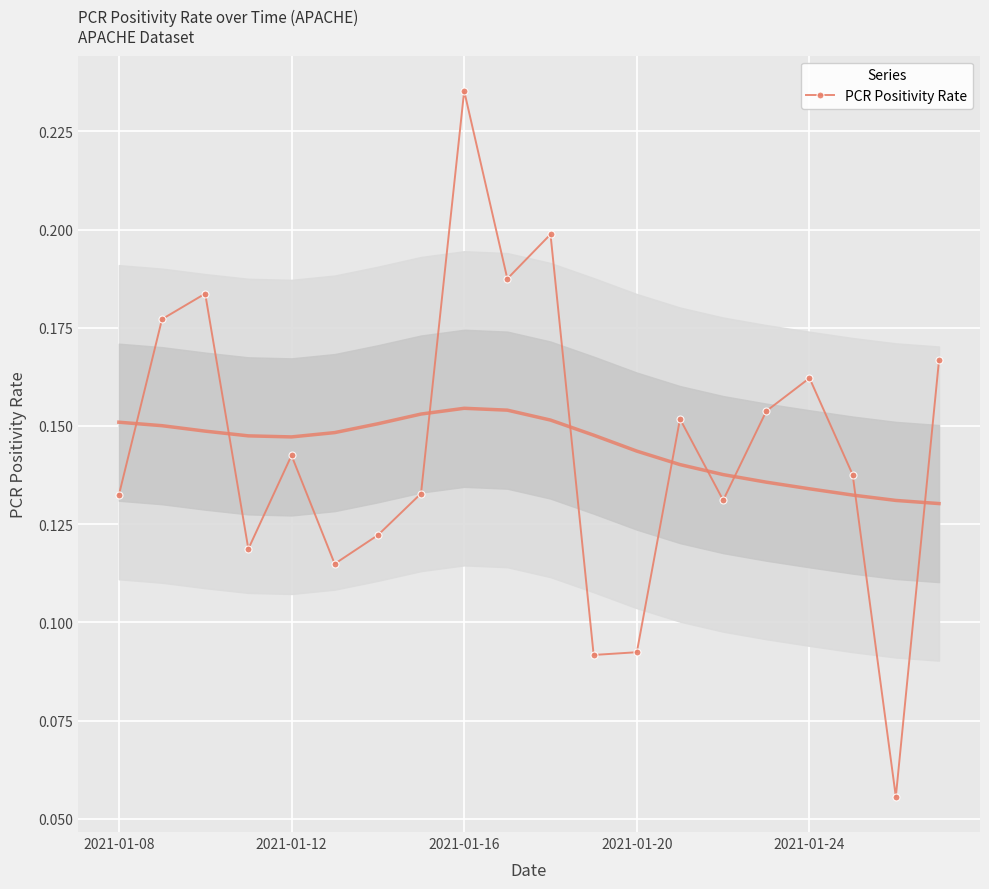

How many interior local valleys (lower than both neighbors) does the data have?

6